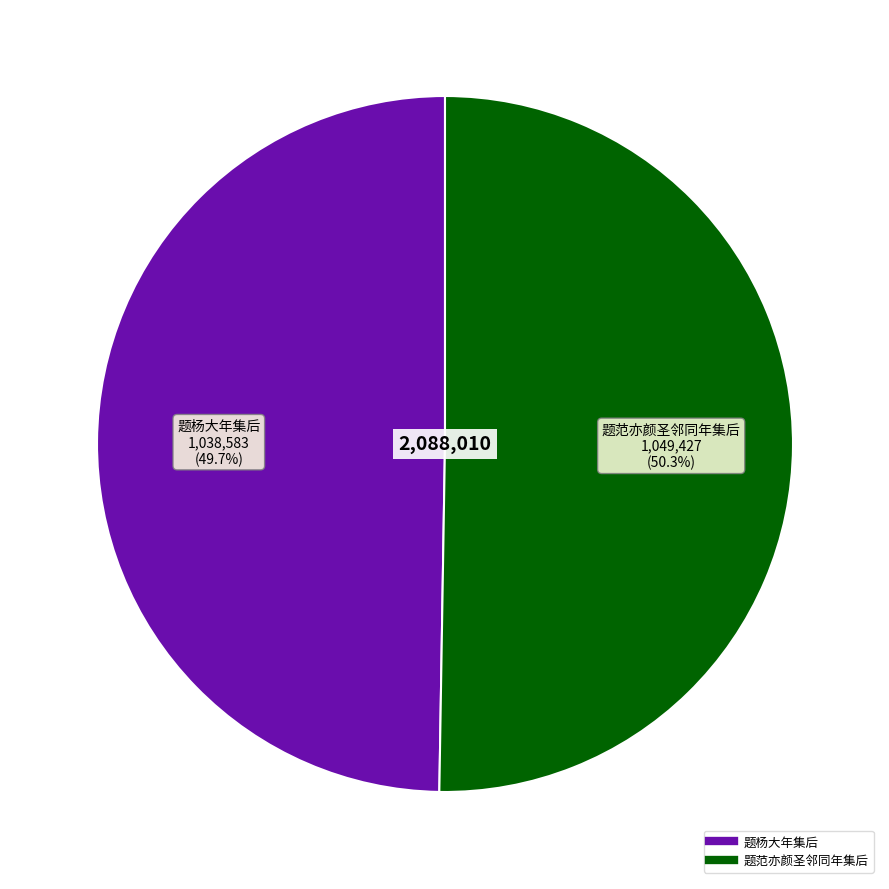

Is it true that 题范亦颜圣邻同年集后 is 50% of the pie?

True